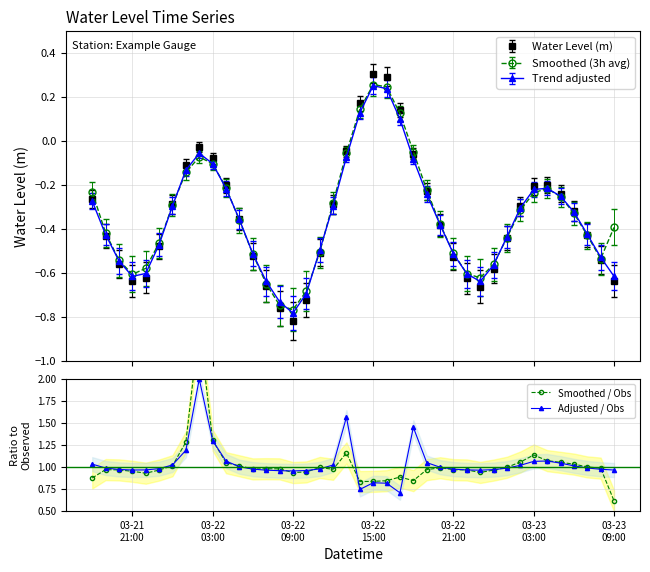

Which series has the largest range (max minus min)?

Smoothed / Obs